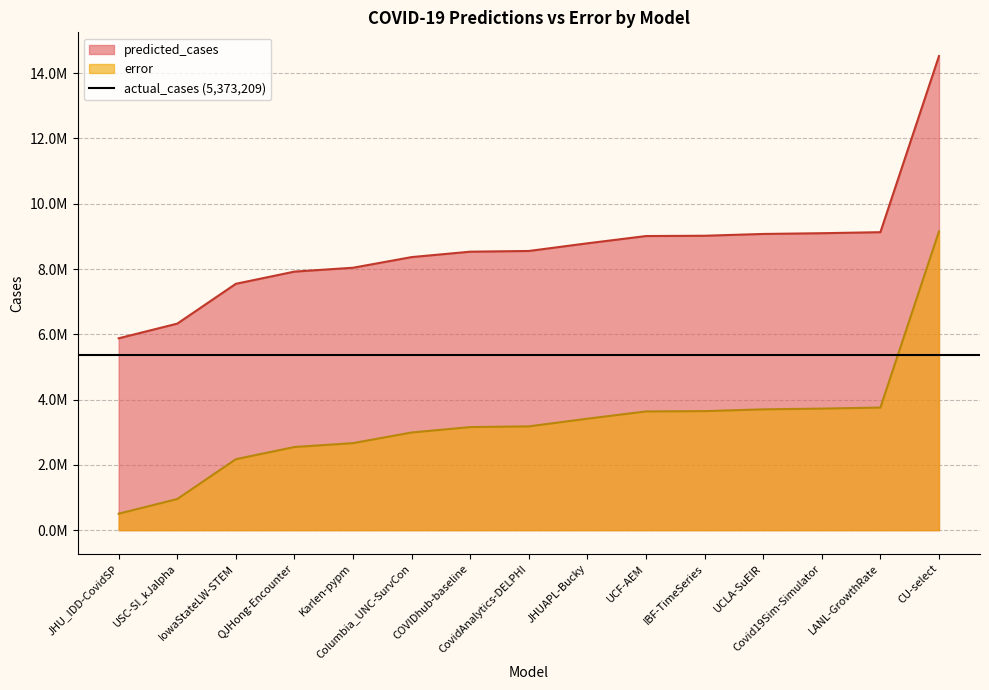

True or false: predicted_cases has a value of 12935021.4 at UCF-AEM.

False